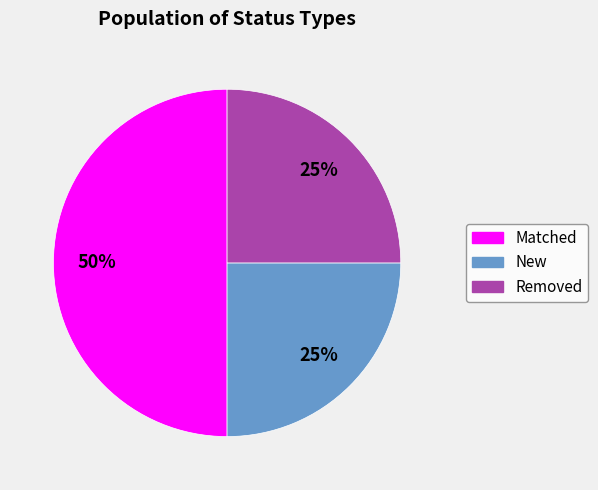

Which category has the biggest portion of the pie?

Matched